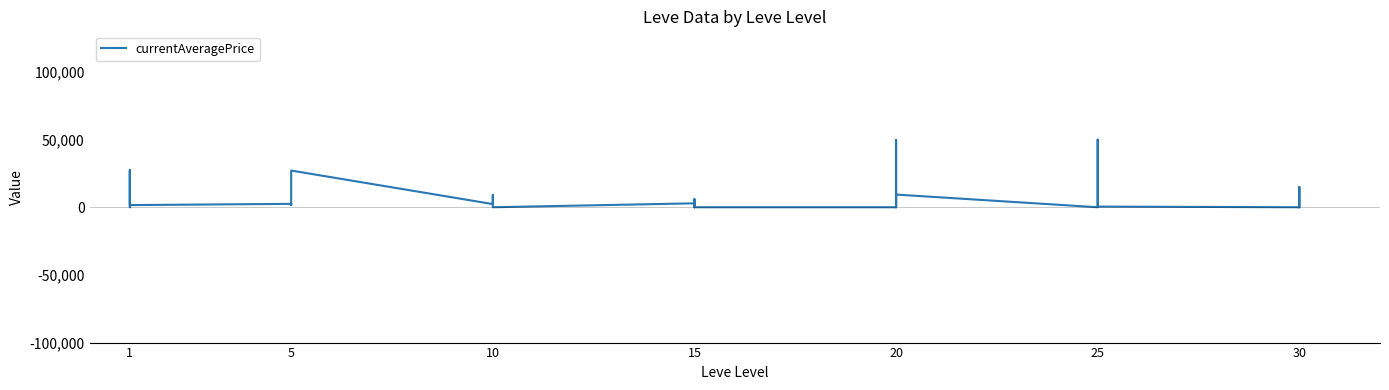

Where does the data first go above 950?

1